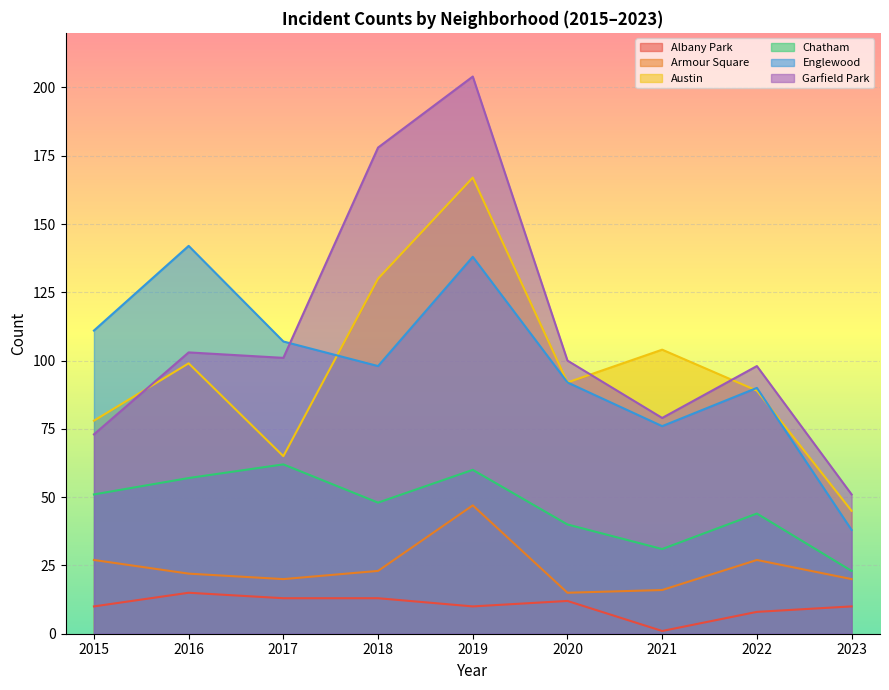

True or false: Albany Park and Chatham cross at least once.

False